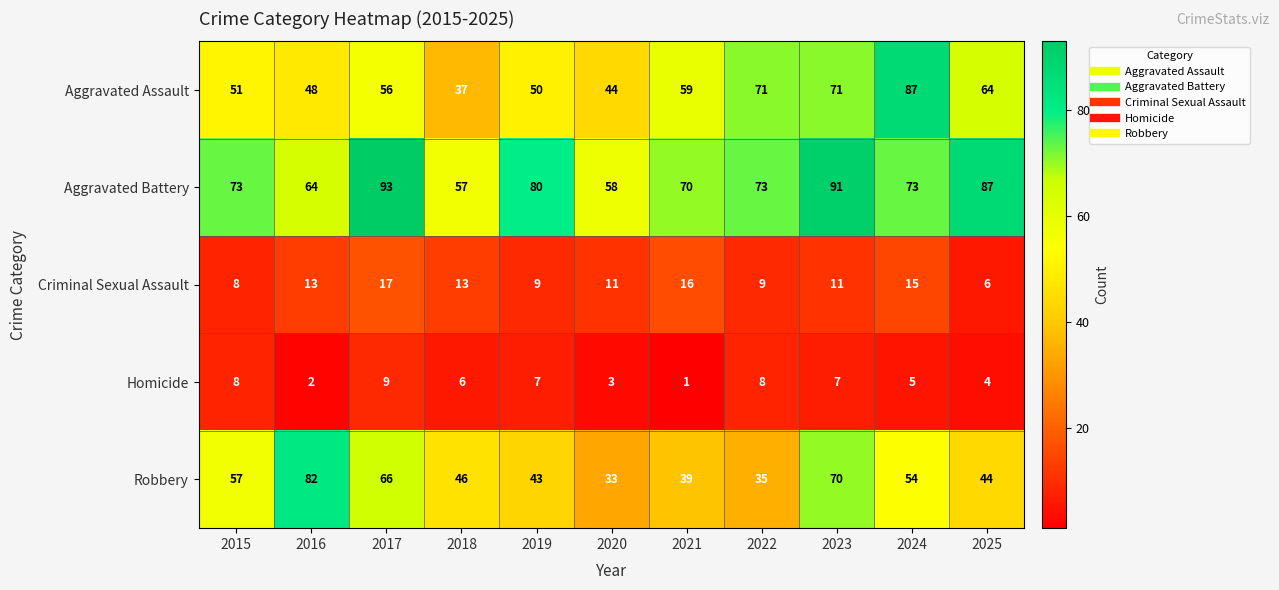

What is the sum of all Homicide values?

60